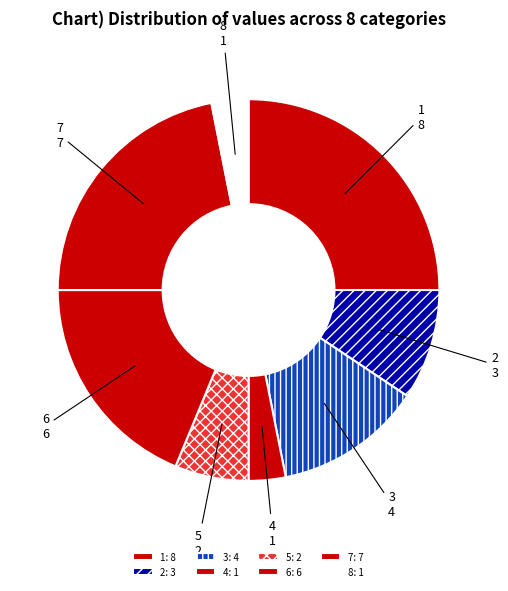

What portion of the pie excludes 7?

78.1%